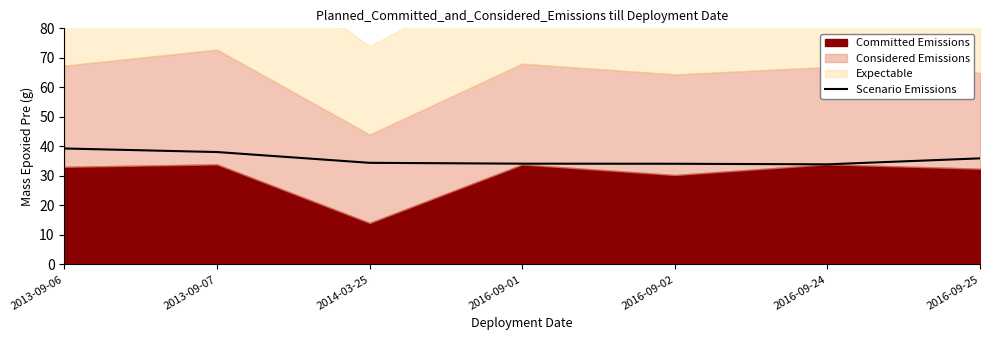

The chart shows a value of 35.9 at 2016-09-25. True or false?

True